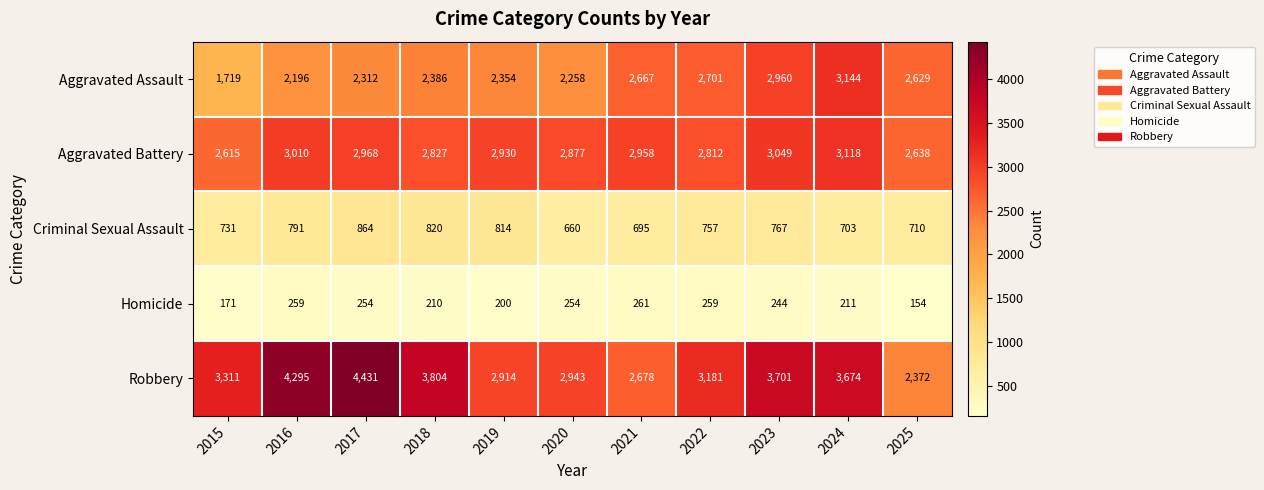

At 2015, list the series in order from smallest to largest.

Homicide, Criminal Sexual Assault, Aggravated Assault, Aggravated Battery, Robbery